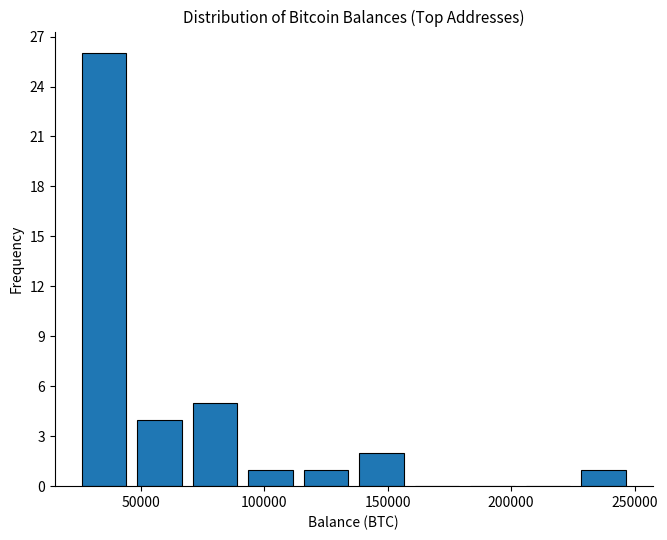

Reading left to right, list every bar in this chart as the range it spans on the x-axis followed by its height. Neither the bar edges nor the heights are printed on the chart, so give them approximately, as read against the axes.

25000 to 45000: 26
45000 to 70000: 4
70000 to 90000: 5
90000 to 115000: 1
115000 to 135000: 1
135000 to 160000: 2
160000 to 180000: 0
180000 to 205000: 0
205000 to 225000: 0
225000 to 250000: 1